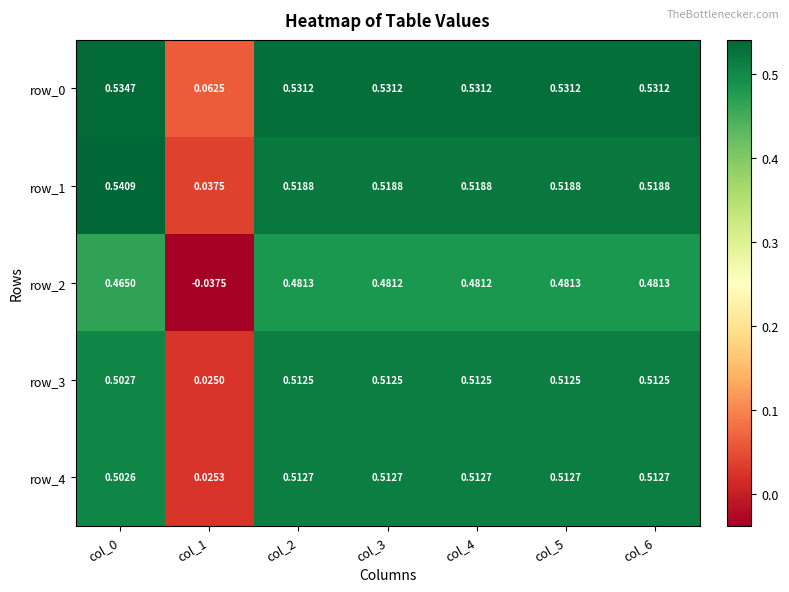

Where is row_2 nearest to the value 0?

col_1